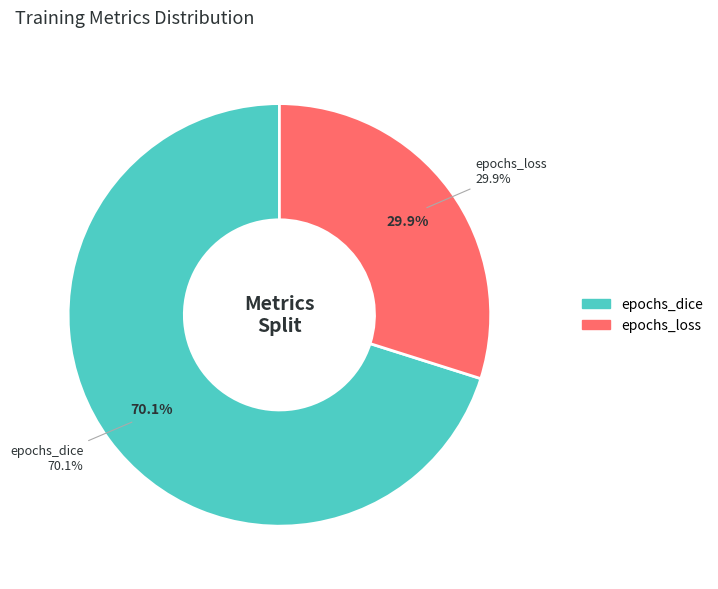

What percentage is the epochs_loss slice, to the nearest percent?

30%